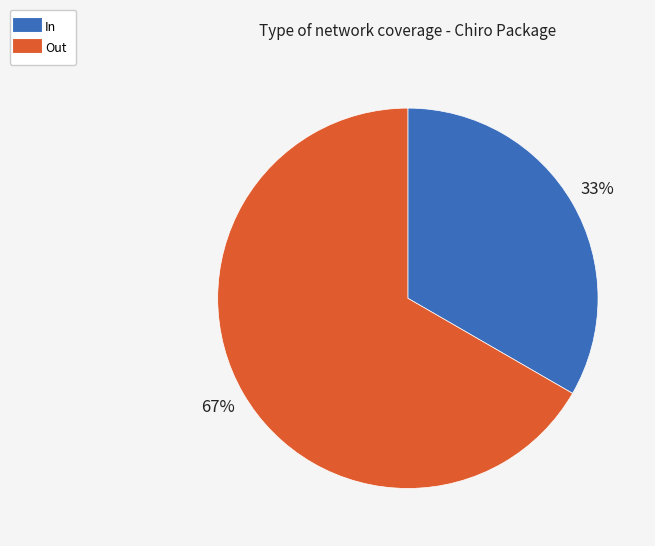

What is the ratio of the value at In to the value at Out?

0.5